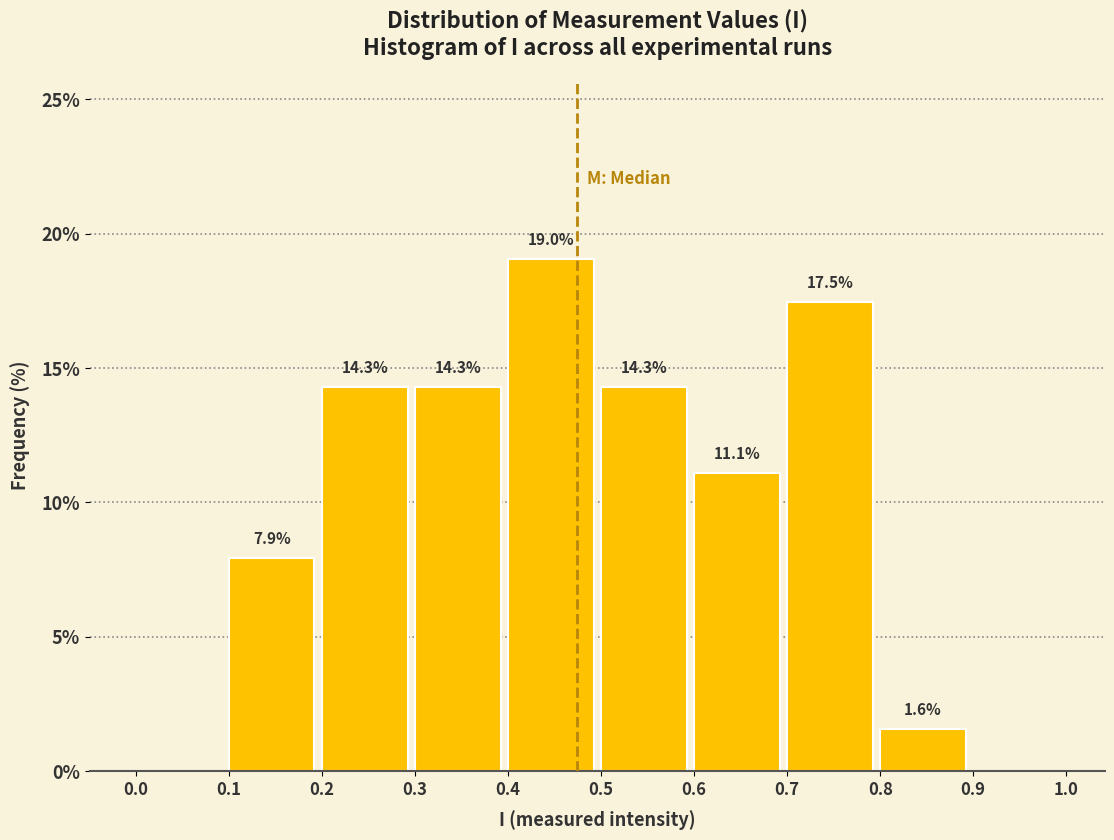

Over which range of the x-axis is the bar tallest?

0.4 to 0.5